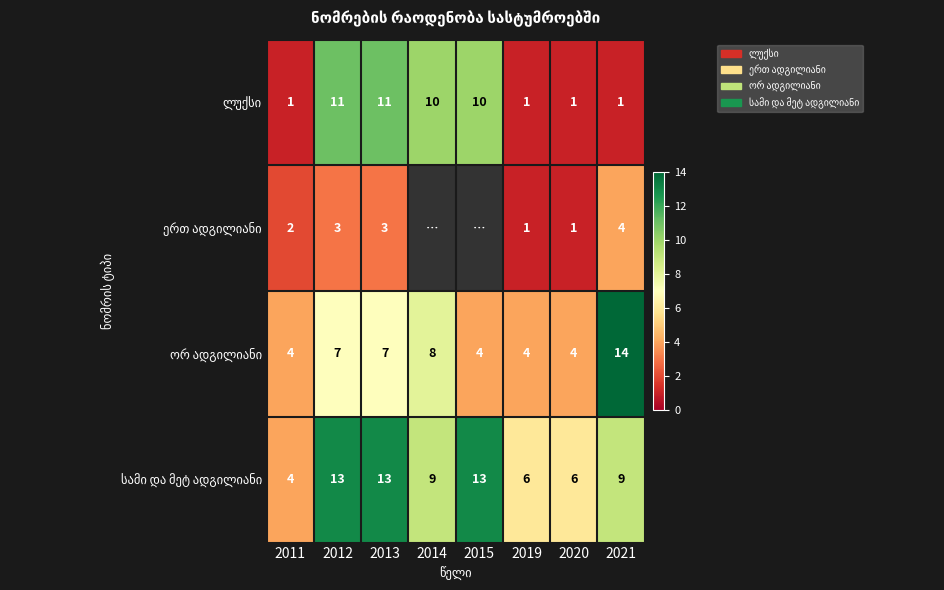

What is the spread (max minus min) of values at 2020?

5